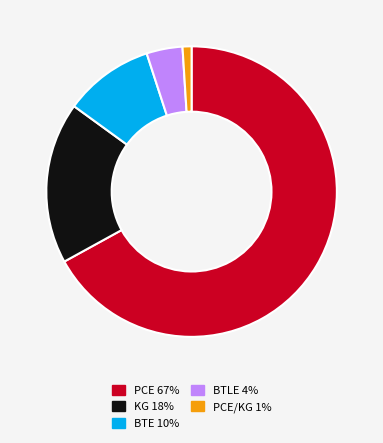

Between PCE 67% and PCE/KG 1%, which is larger?

PCE 67%